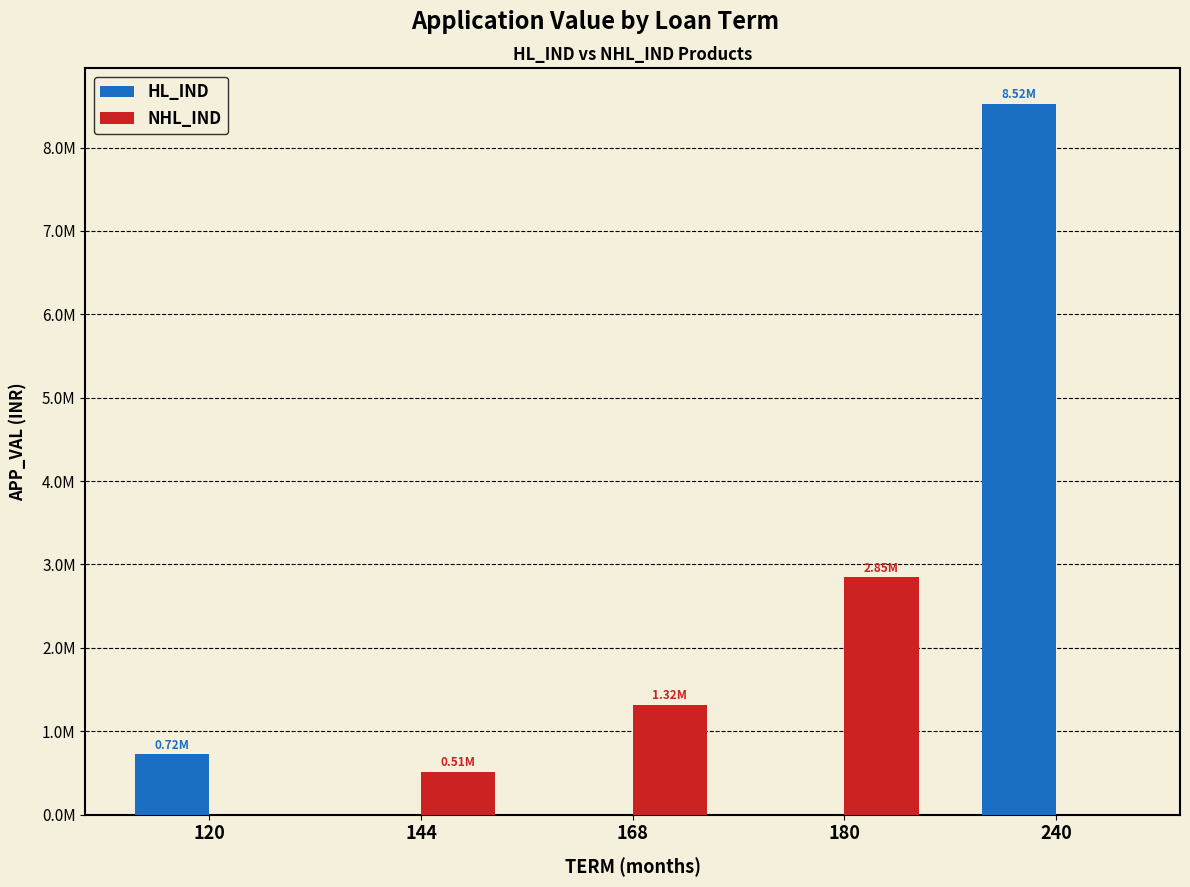

True or false: NHL_IND has a value of 0 at 240.

True